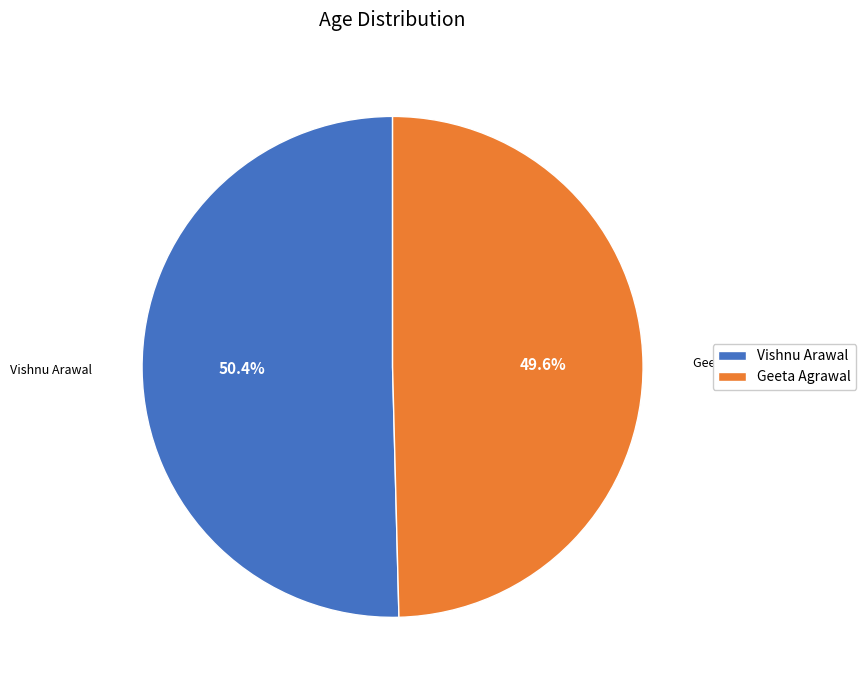

Approximately how many times larger is the value at Vishnu Arawal compared to Geeta Agrawal?

1.0